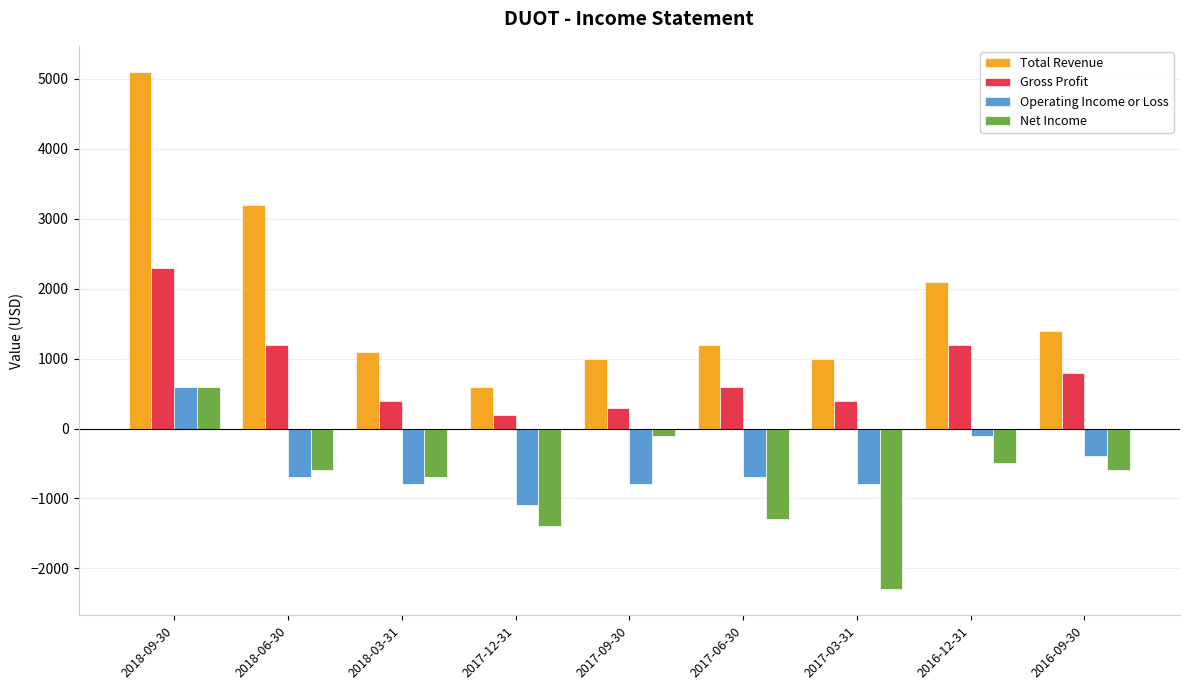

Is the value of Operating Income or Loss at 2017-12-31 greater than the value of Total Revenue at 2016-09-30?

No